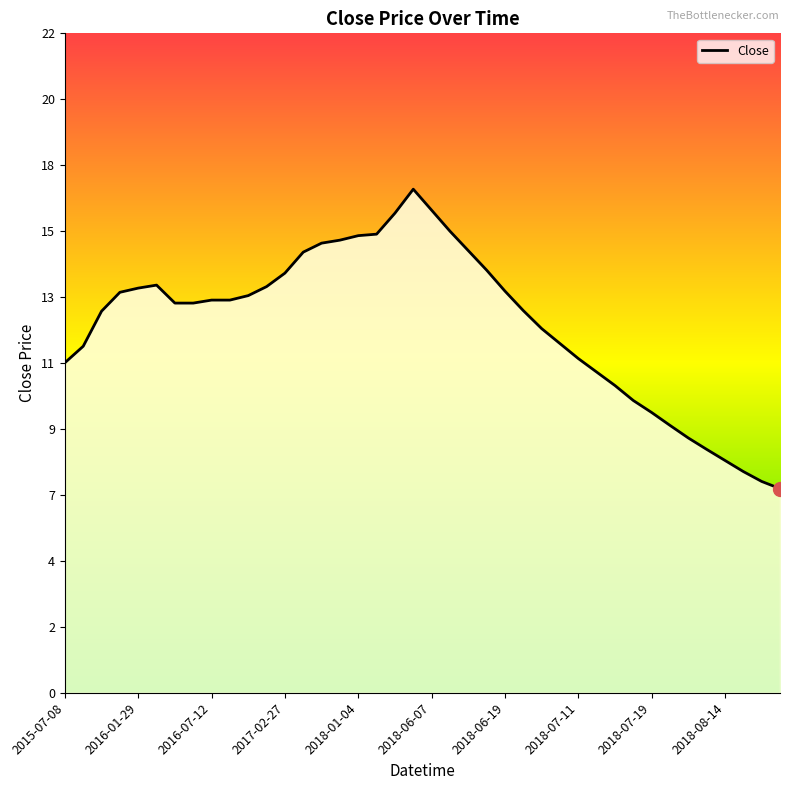

What is the label of the 32nd point from the left?

31